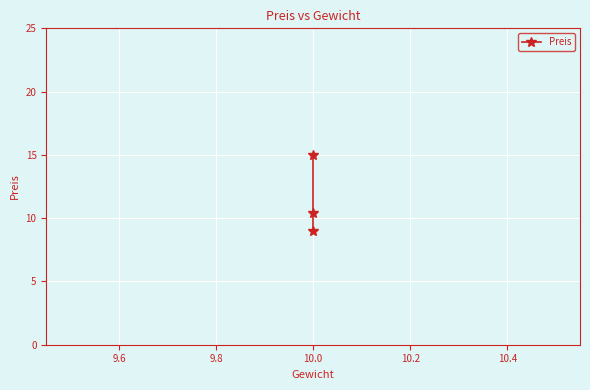

Reading right to left, extract all data points from this chart.

15.0	10.4	9.0